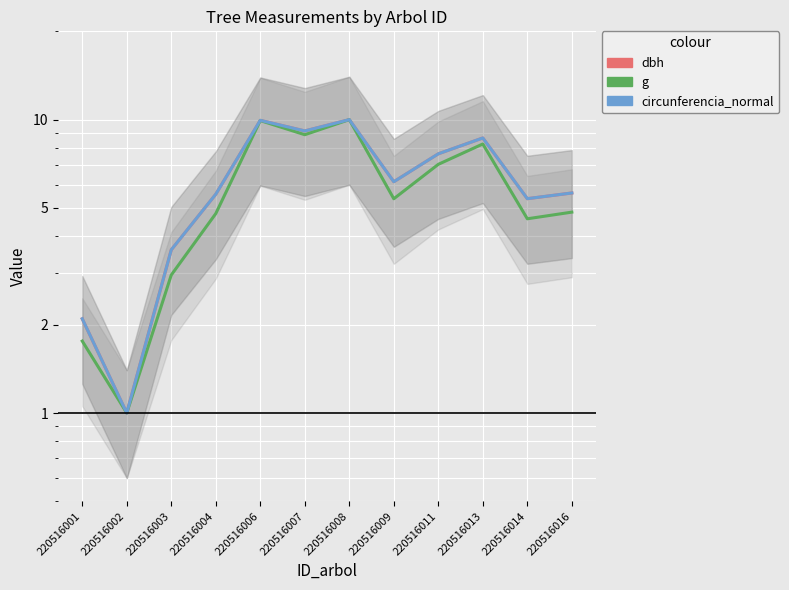

True or false: circunferencia_normal has a value of 6.1 at 220516009.

True